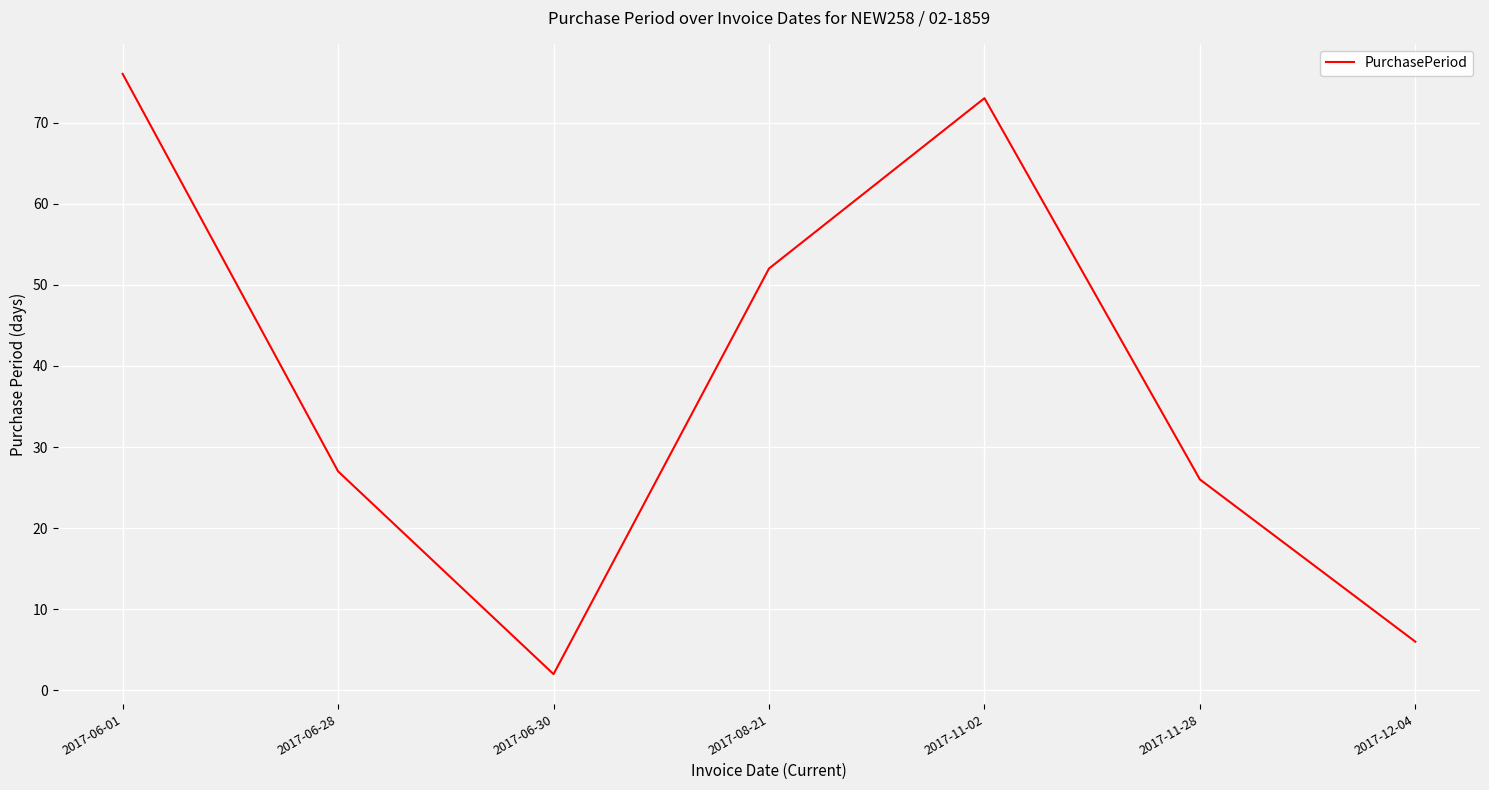

What position from the left is 2017-06-30?

3